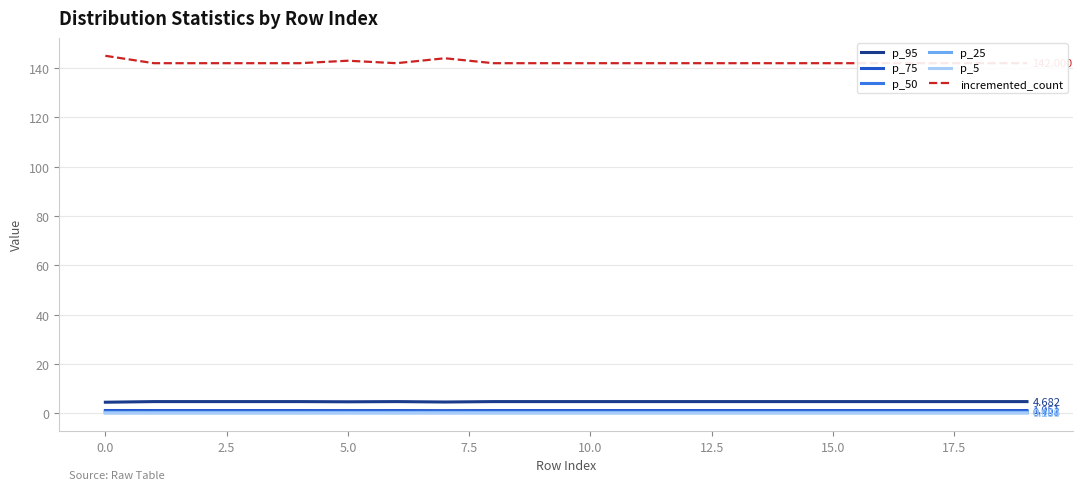

Reading right to left, list all the values displayed in this chart.

p_95: 4.7	4.7	4.7	4.7	4.7	4.7	4.7	4.7	4.7	4.7	4.7	4.7	4.5	4.7	4.6	4.7	4.7	4.7	4.7	4.4
p_75: 1.1	1.1	1.1	1.1	1.1	1.1	1.1	1.1	1.1	1.1	1.1	1.1	1.0	1.1	1.0	1.1	1.1	1.1	1.1	1.1
p_50: 0.5	0.5	0.5	0.5	0.5	0.5	0.5	0.5	0.5	0.5	0.5	0.5	0.5	0.5	0.5	0.5	0.5	0.5	0.5	0.5
p_25: 0.2	0.2	0.2	0.2	0.2	0.2	0.2	0.2	0.2	0.2	0.2	0.2	0.2	0.2	0.2	0.2	0.2	0.2	0.2	0.2
p_5: 0.1	0.1	0.1	0.1	0.1	0.1	0.1	0.1	0.1	0.1	0.1	0.1	0.1	0.1	0.1	0.1	0.1	0.1	0.1	0.1
incremented_count: 142.0	142.0	142.0	142.0	142.0	142.0	142.0	142.0	142.0	142.0	142.0	142.0	144.0	142.0	143.0	142.0	142.0	142.0	142.0	145.0